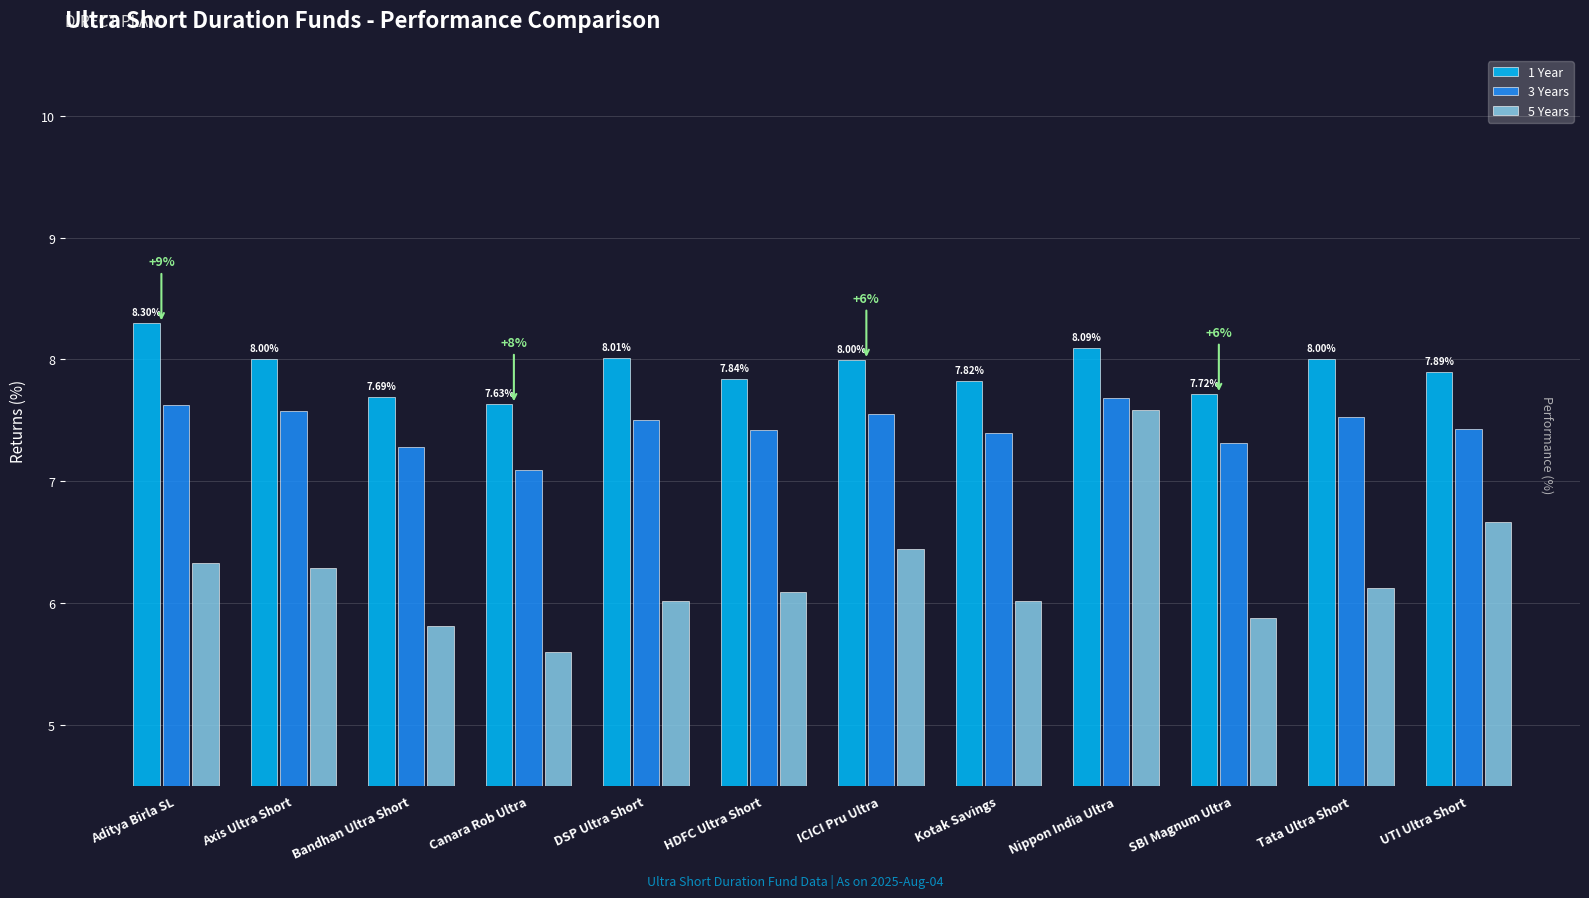

Which category has the highest value across all series?

Aditya Birla SL